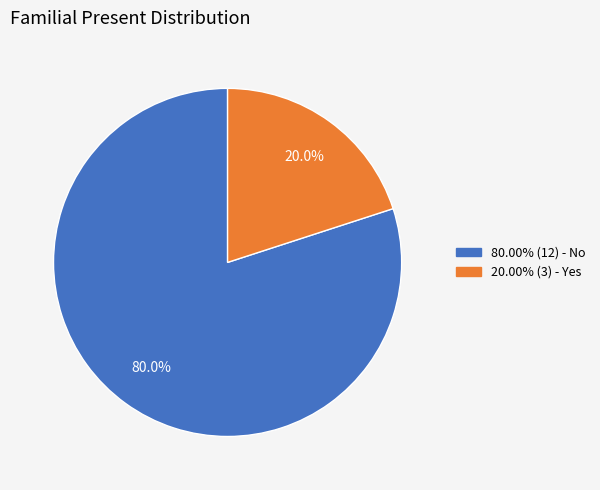

Is there any slice that represents more than half of the pie?

Yes